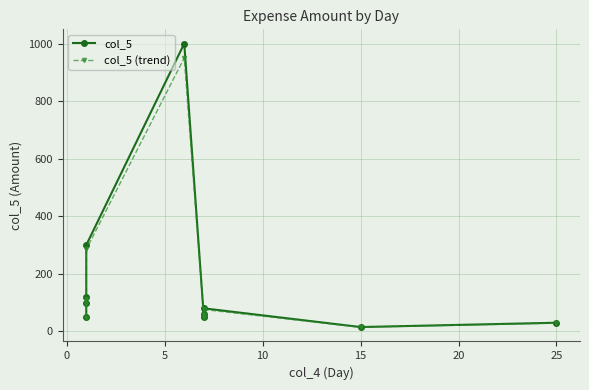

List the series in order of their overall mean, highest first.

col_5, col_5 (trend)